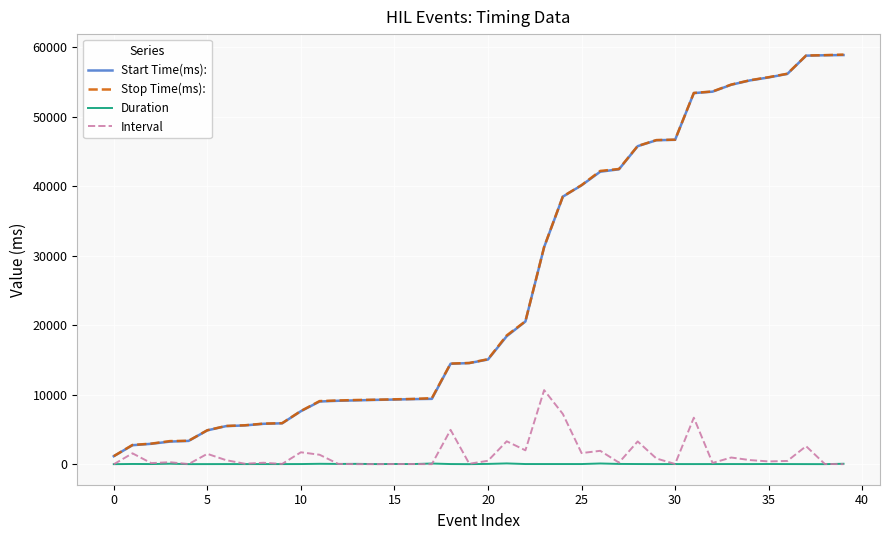

What is the highest value of the Interval series?

10671.5